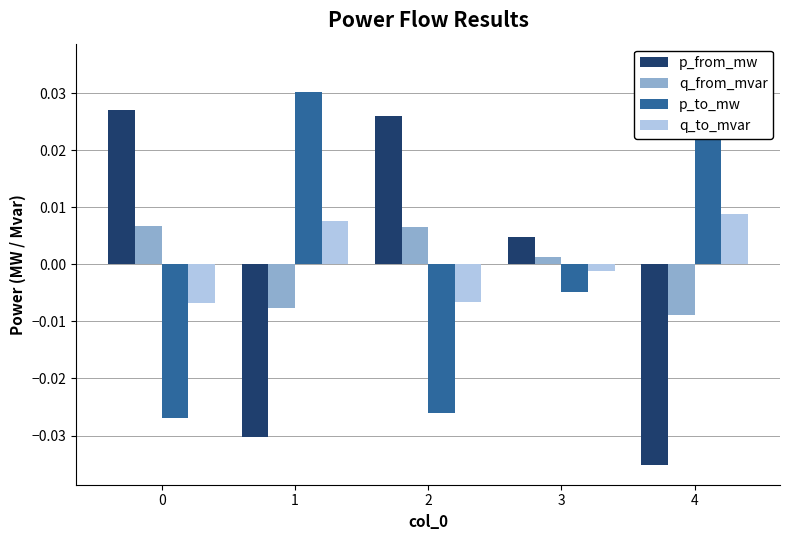

List the labels in order of q_from_mvar value, largest first.

0, 2, 3, 1, 4